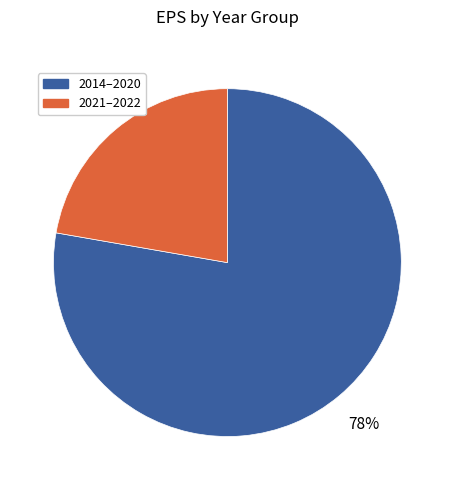

How many slices are in this pie chart?

2